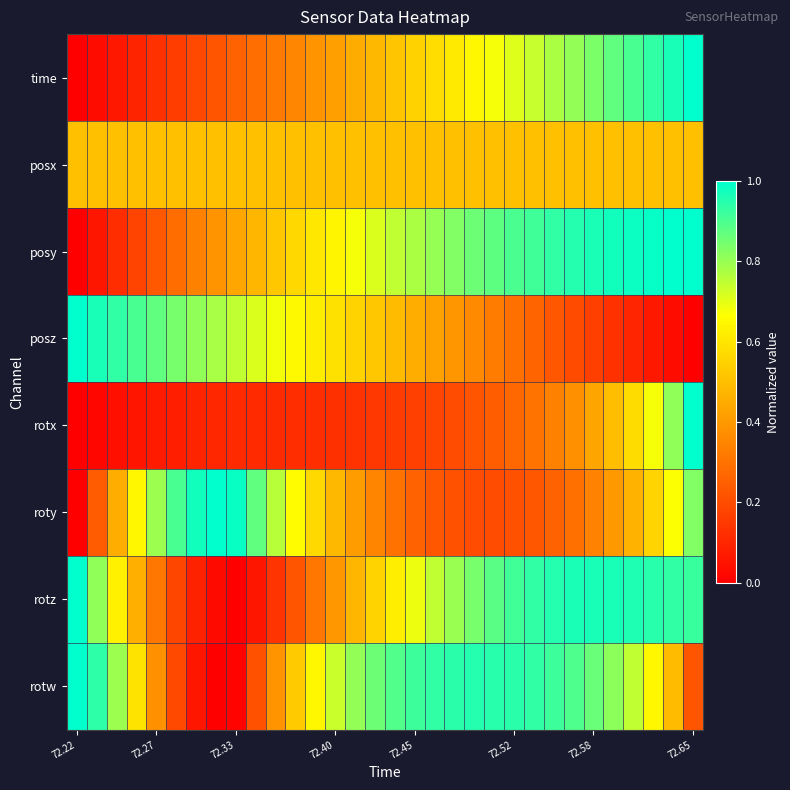

Reading right to left, transcribe all the data shown in this chart.

time: 1.0	1.0	0.9	0.9	0.9	0.8	0.8	0.8	0.7	0.7	0.7	0.6	0.6	0.6	0.5	0.5	0.5	0.5	0.4	0.4	0.4	0.3	0.3	0.3	0.2	0.2	0.2	0.1	0.1	0.1	0.0	0.0
posx: 0.5	0.5	0.5	0.5	0.5	0.5	0.5	0.5	0.5	0.5	0.5	0.5	0.5	0.5	0.5	0.5	0.5	0.5	0.5	0.5	0.5	0.5	0.5	0.5	0.5	0.5	0.5	0.5	0.5	0.5	0.5	0.5
posy: 1.0	1.0	1.0	1.0	1.0	1.0	1.0	0.9	0.9	0.9	0.9	0.9	0.8	0.8	0.8	0.7	0.7	0.7	0.6	0.6	0.6	0.5	0.5	0.4	0.4	0.3	0.3	0.2	0.2	0.1	0.1	0.0
posz: 0.0	0.0	0.1	0.1	0.1	0.2	0.2	0.2	0.3	0.3	0.3	0.4	0.4	0.4	0.5	0.5	0.5	0.6	0.6	0.6	0.7	0.7	0.7	0.7	0.8	0.8	0.8	0.9	0.9	0.9	1.0	1.0
rotx: 1.0	0.8	0.7	0.6	0.5	0.4	0.4	0.3	0.3	0.3	0.2	0.2	0.2	0.2	0.2	0.2	0.1	0.1	0.1	0.1	0.1	0.1	0.1	0.1	0.1	0.1	0.1	0.1	0.1	0.0	0.0	0.0
roty: 0.8	0.7	0.6	0.5	0.4	0.3	0.3	0.3	0.2	0.2	0.2	0.2	0.2	0.2	0.3	0.3	0.3	0.4	0.5	0.6	0.7	0.8	0.9	1.0	1.0	1.0	0.9	0.8	0.6	0.5	0.2	0.0
rotz: 0.9	0.9	0.9	1.0	1.0	1.0	1.0	1.0	0.9	0.9	0.9	0.8	0.8	0.7	0.7	0.6	0.6	0.5	0.4	0.3	0.2	0.1	0.1	0.0	0.0	0.1	0.2	0.3	0.5	0.6	0.8	1.0
rotw: 0.2	0.5	0.6	0.7	0.8	0.9	0.9	0.9	0.9	0.9	0.9	0.9	0.9	0.9	0.9	0.9	0.9	0.8	0.7	0.6	0.5	0.4	0.2	0.0	0.0	0.1	0.2	0.4	0.6	0.8	0.9	1.0